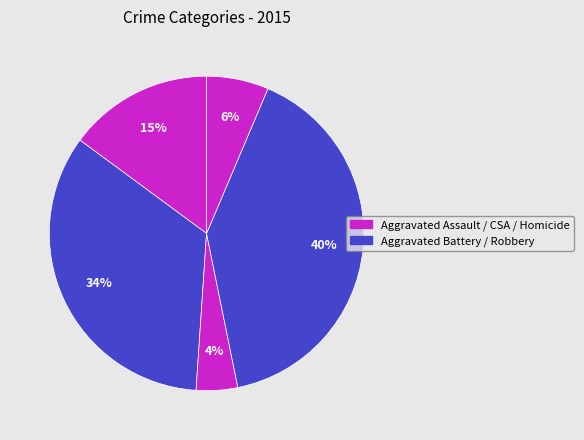

Is there any slice that represents more than half of the pie?

No